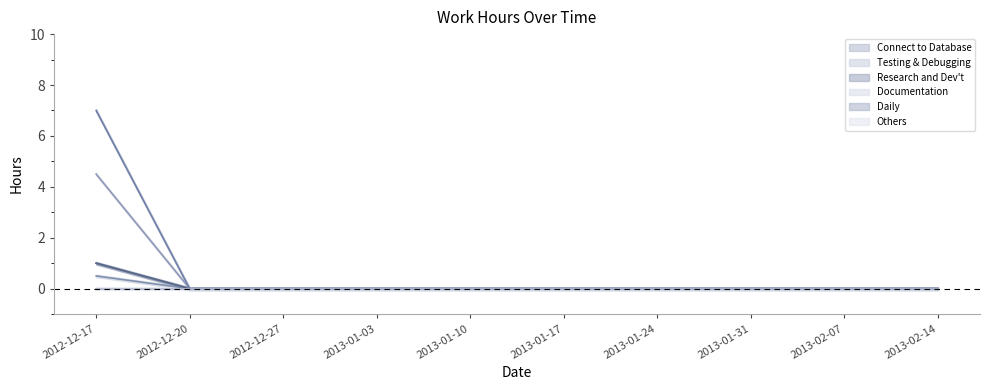

How many data points in Daily are above 0?

1